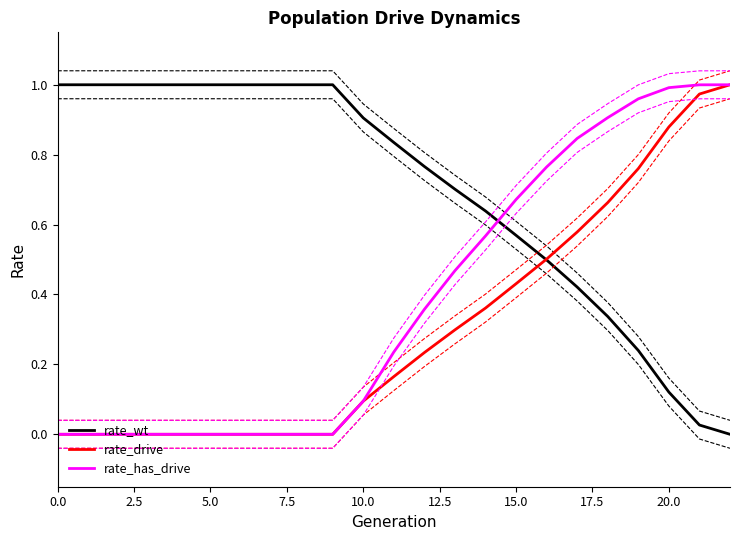

At how many categories does at least one series exceed 0?

23